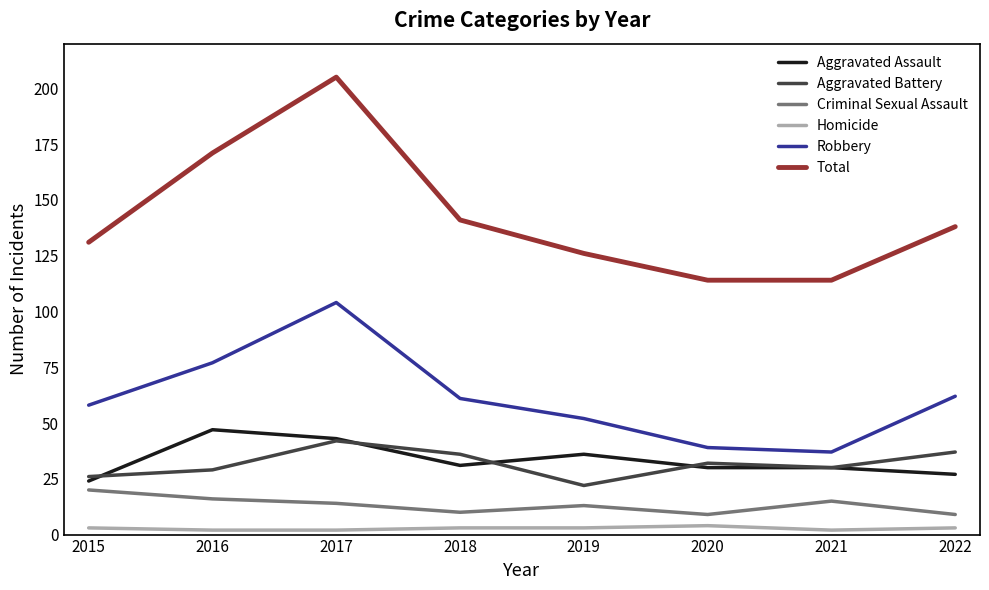

Between 2016 and 2020, which series saw the biggest shift?

Total